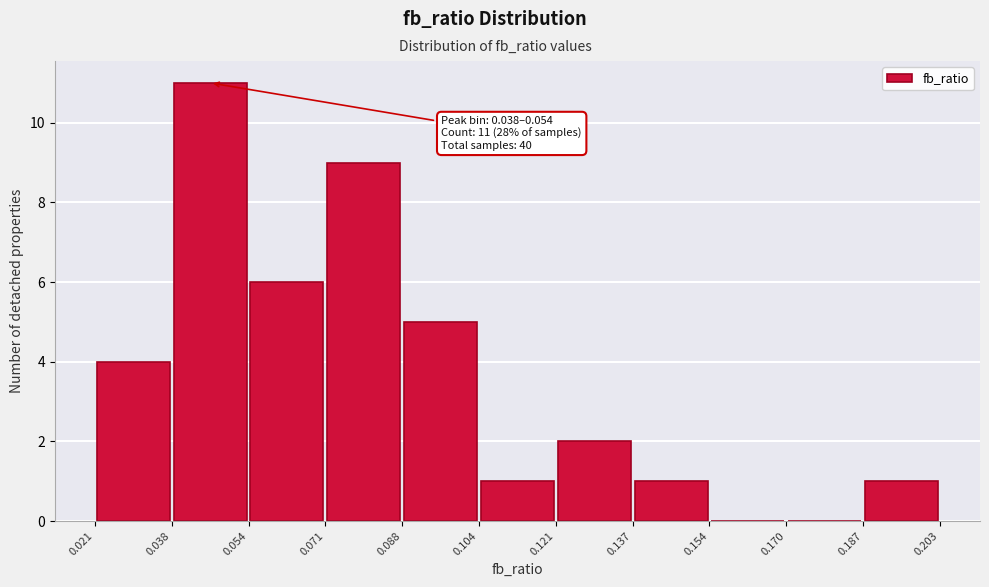

Over which range of the x-axis is the bar tallest?

0.038 to 0.054